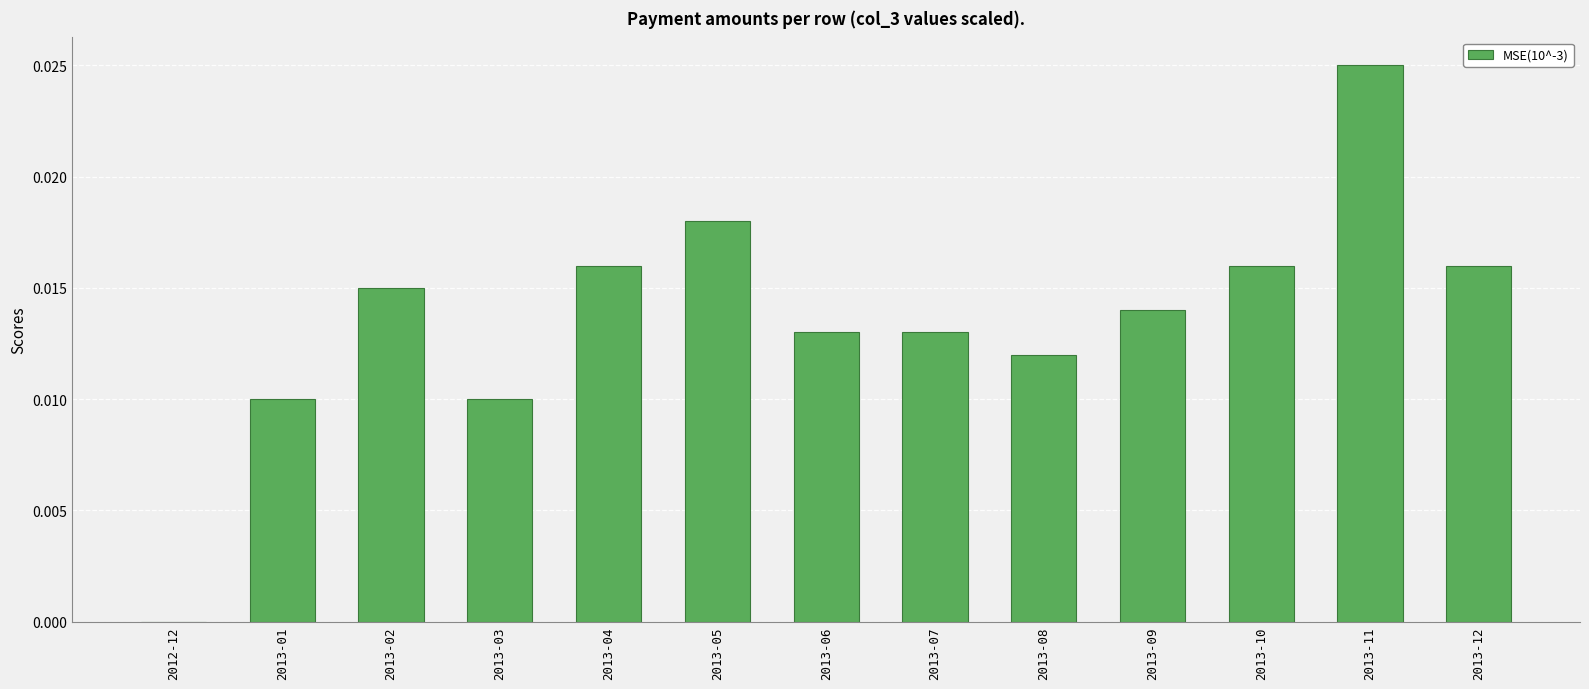

How many series are shown in this chart?

1